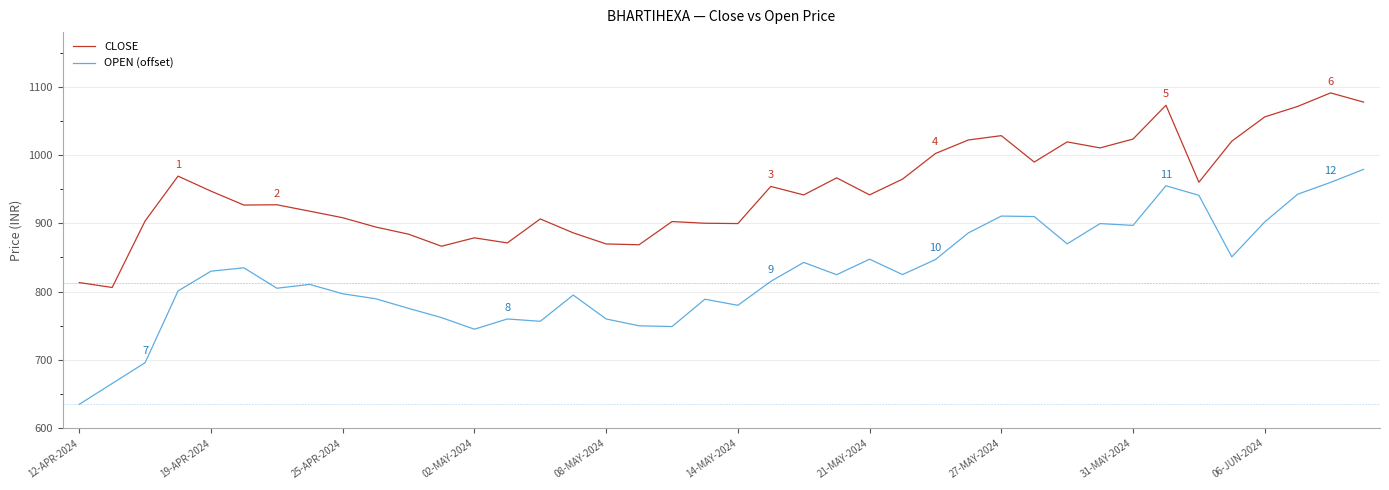

List the series in order of their overall mean, lowest first.

OPEN (offset), CLOSE